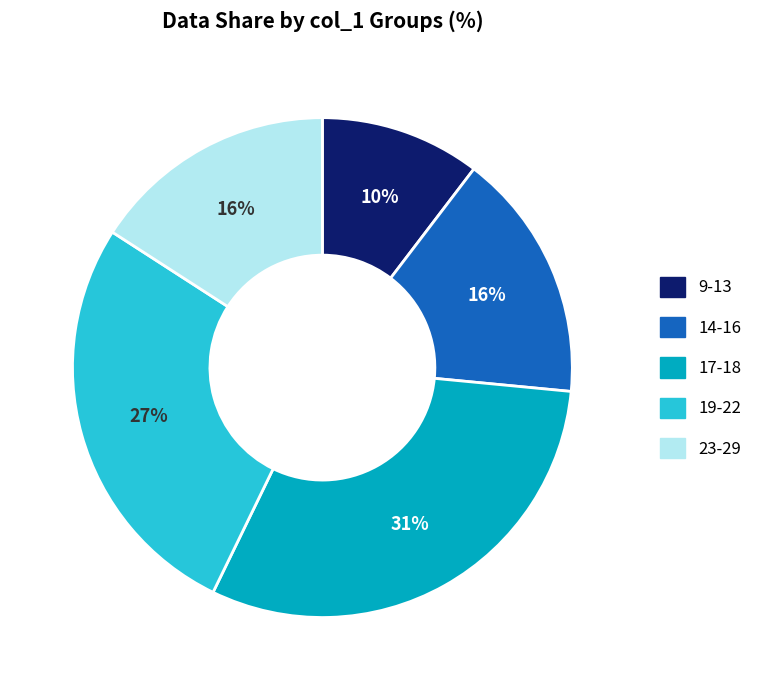

Does any single category account for the majority?

No